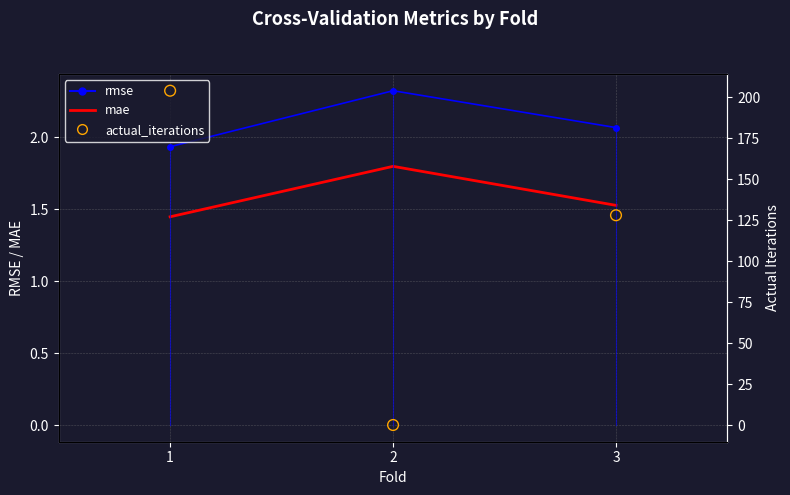

What are all the series names shown in the legend?

rmse, mae, actual_iterations